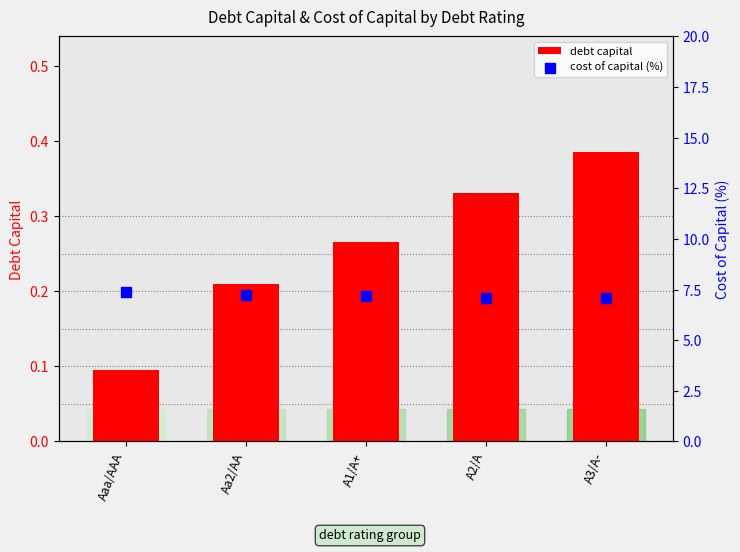

Which series reaches the maximum Y coordinate?

cost of capital (%)